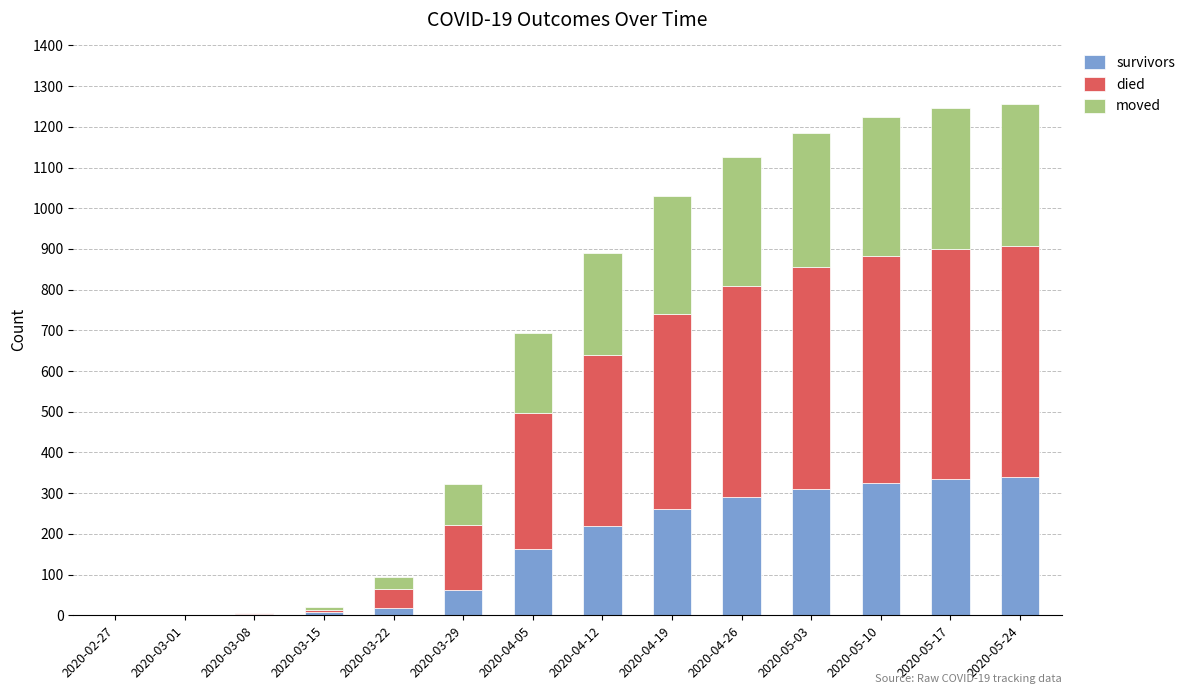

Where is died nearest to the value 284?

2020-04-05